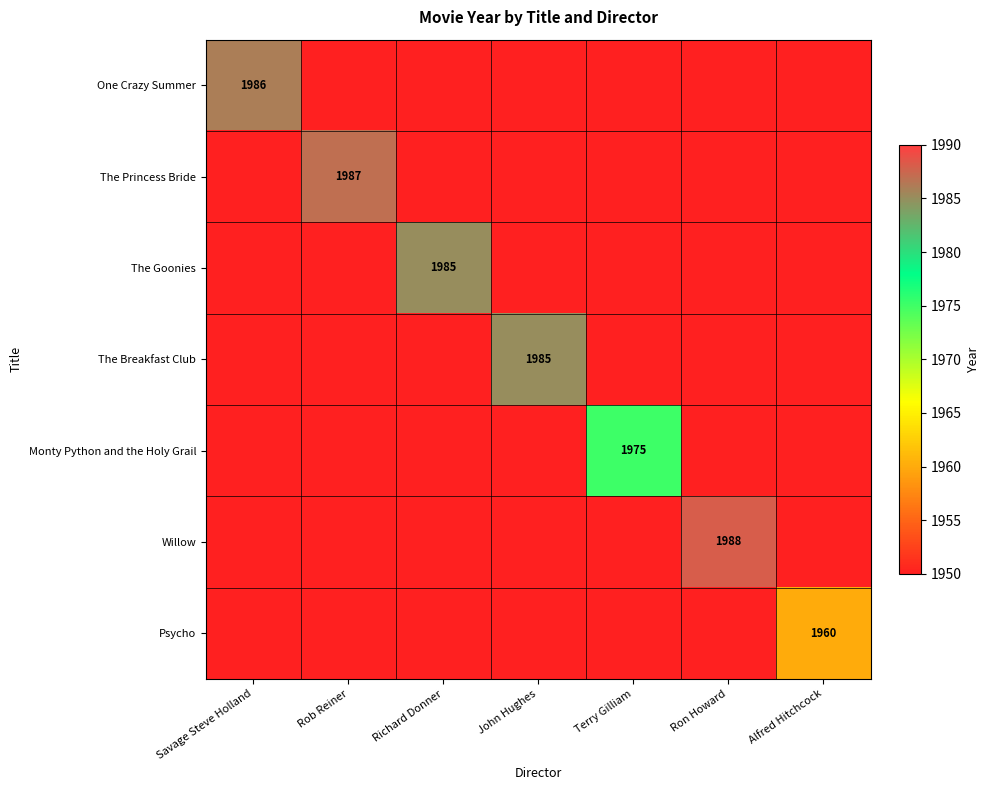

Between John Hughes and Rob Reiner, which is larger?

John Hughes